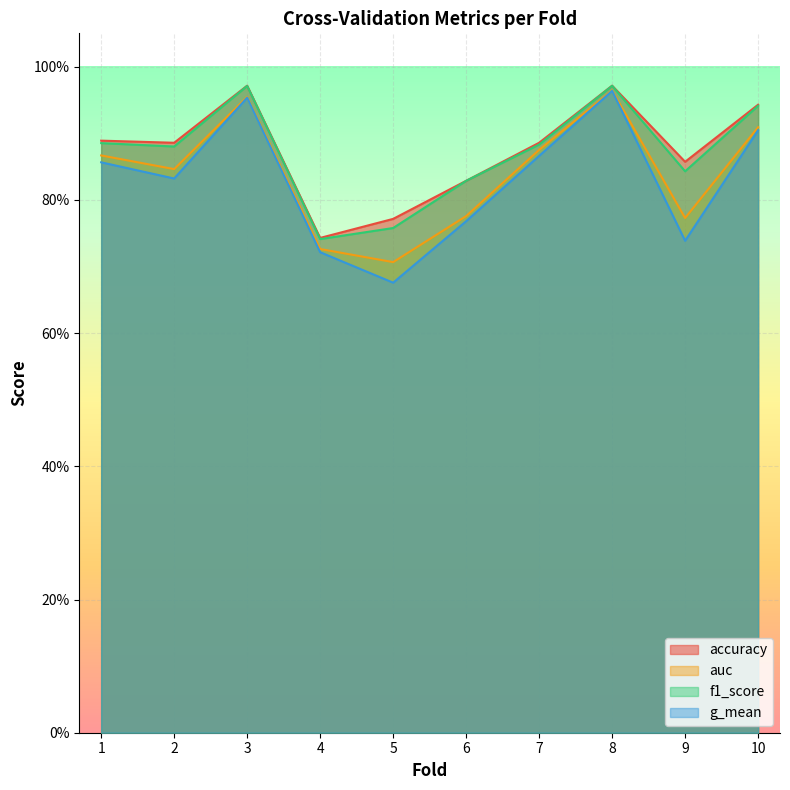

Which category has the lowest value in the g_mean series?

5